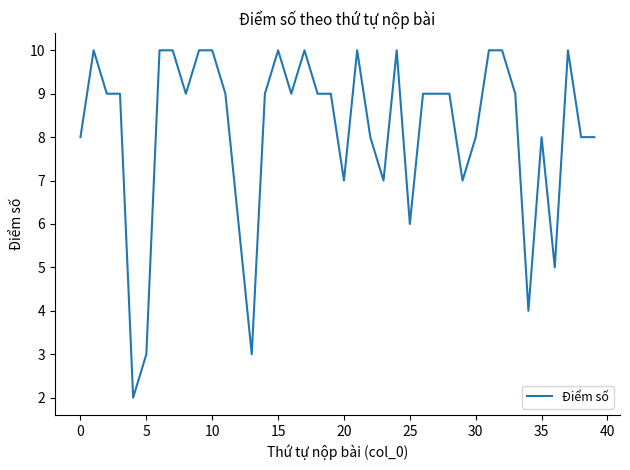

Reading right to left, transcribe all the data shown in this chart.

8	8	10	5	8	4	9	10	10	8	7	9	9	9	6	10	7	8	10	7	9	9	10	9	10	9	3	6	9	10	10	9	10	10	3	2	9	9	10	8